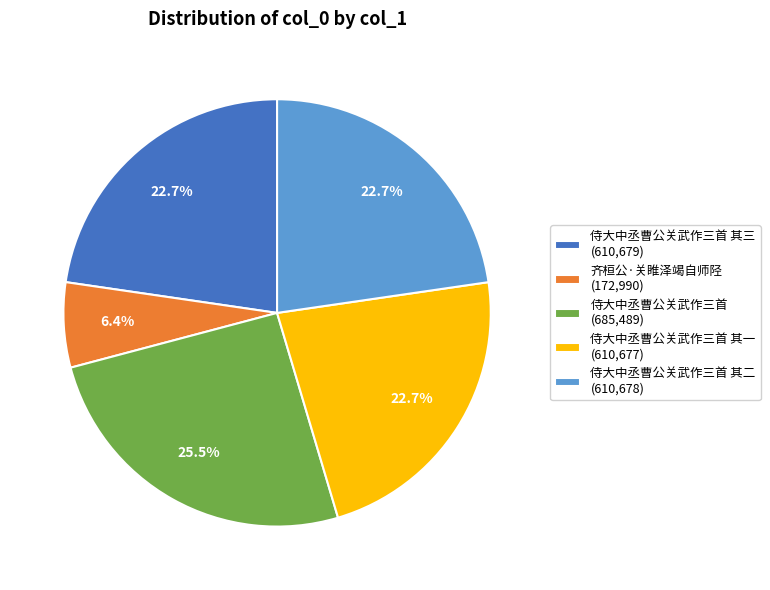

Does any single category account for the majority?

No